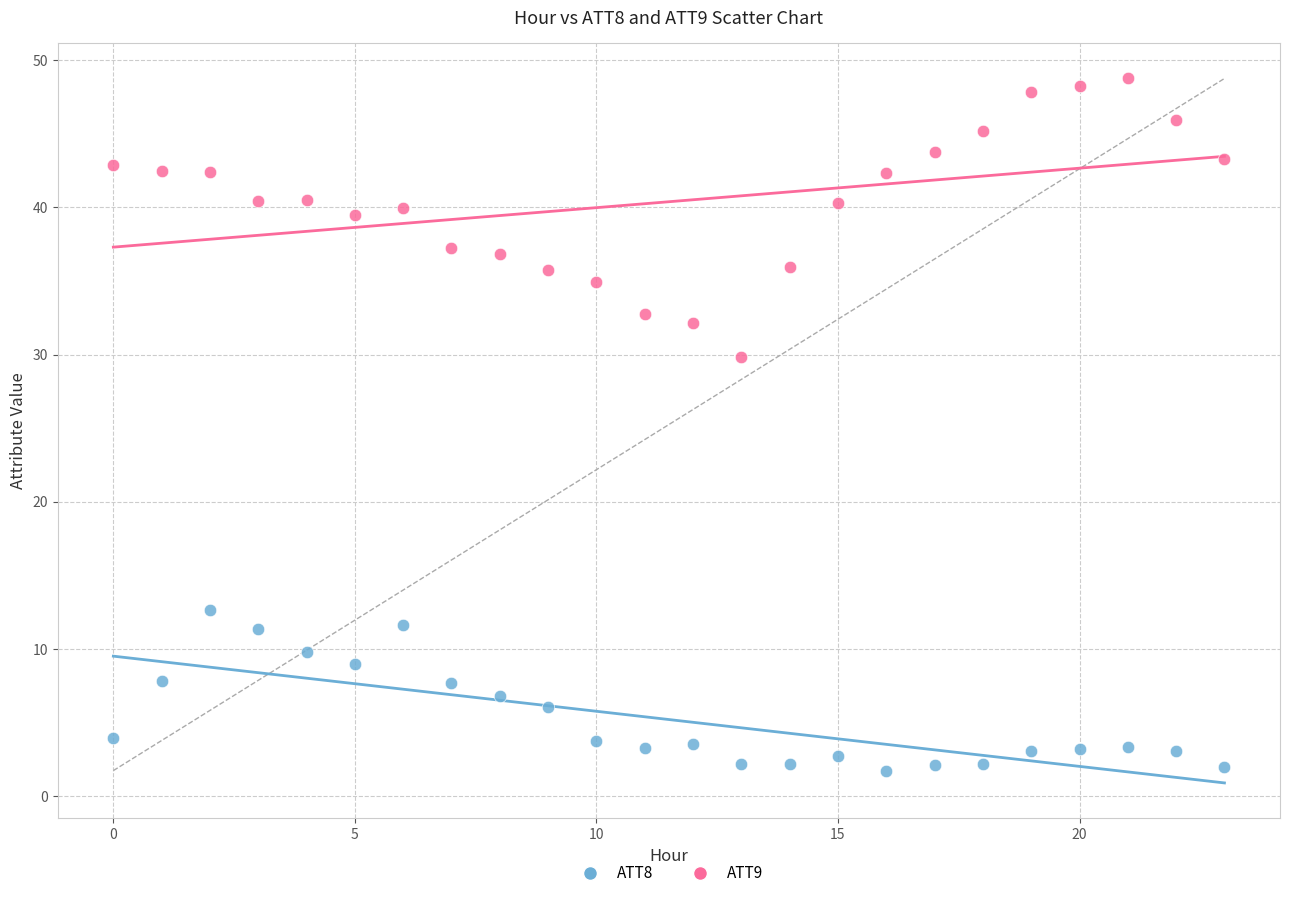

Which series reaches the minimum Y coordinate?

ATT8